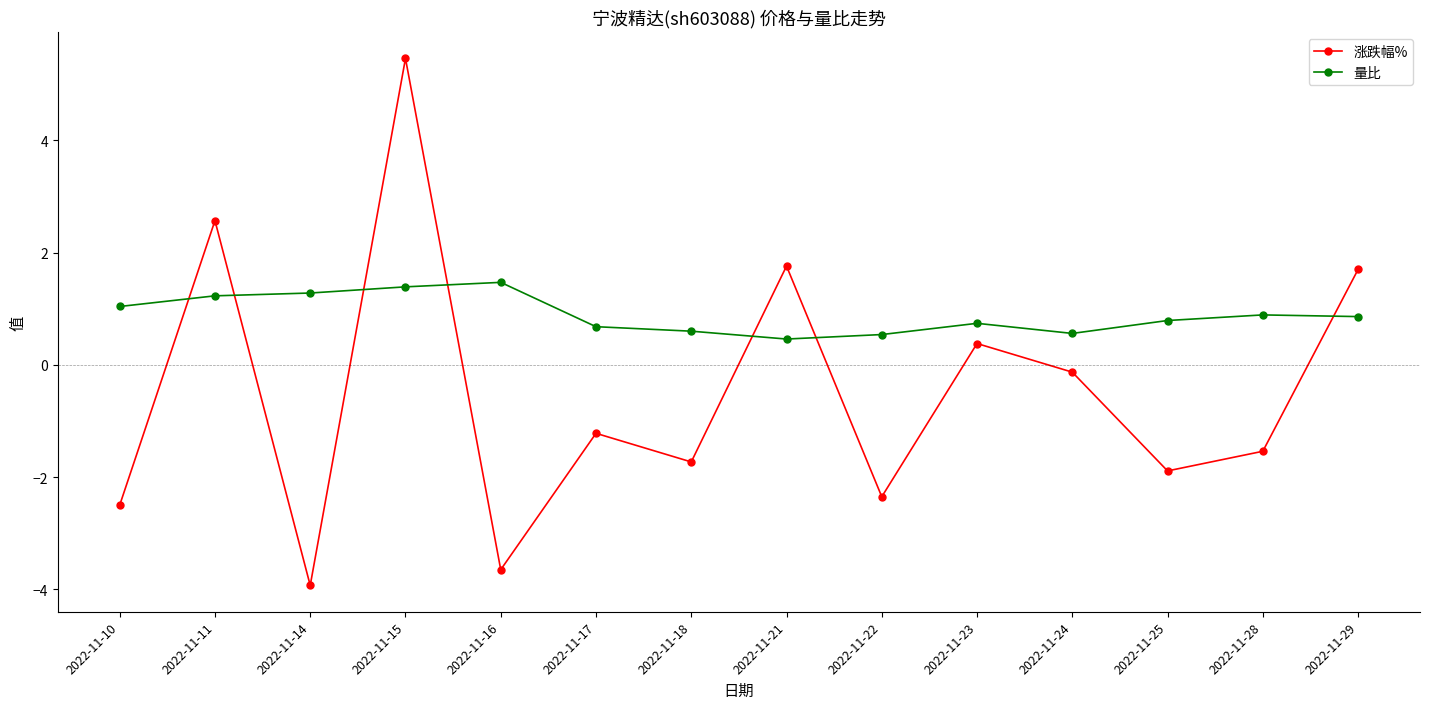

How many interior local peaks does the 涨跌幅% series have?

5